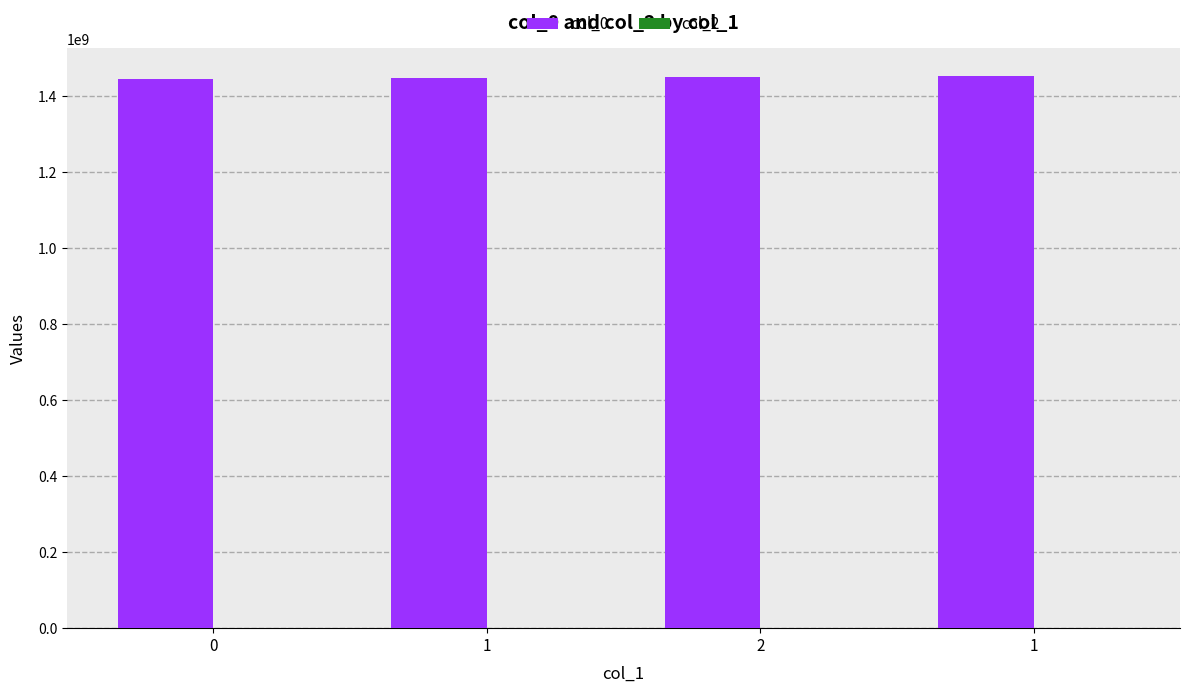

Reading right to left, transcribe all the data shown in this chart.

col_0: 1453386053	1450149609	1448986818	1445015081
col_2: 0	0	0	0